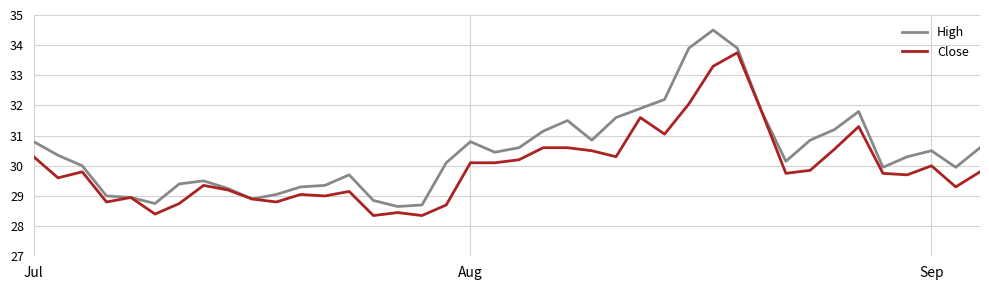

True or false: High has more than 0 points higher than both neighbors.

True